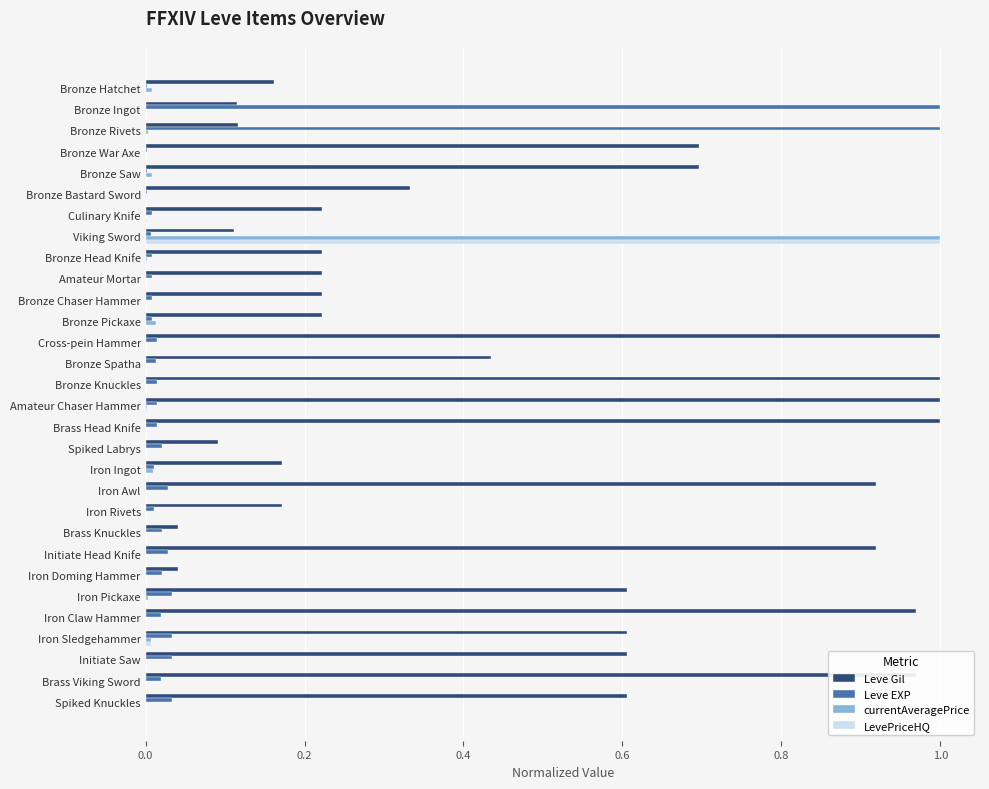

At which category is the sum across all series the highest?

Viking Sword